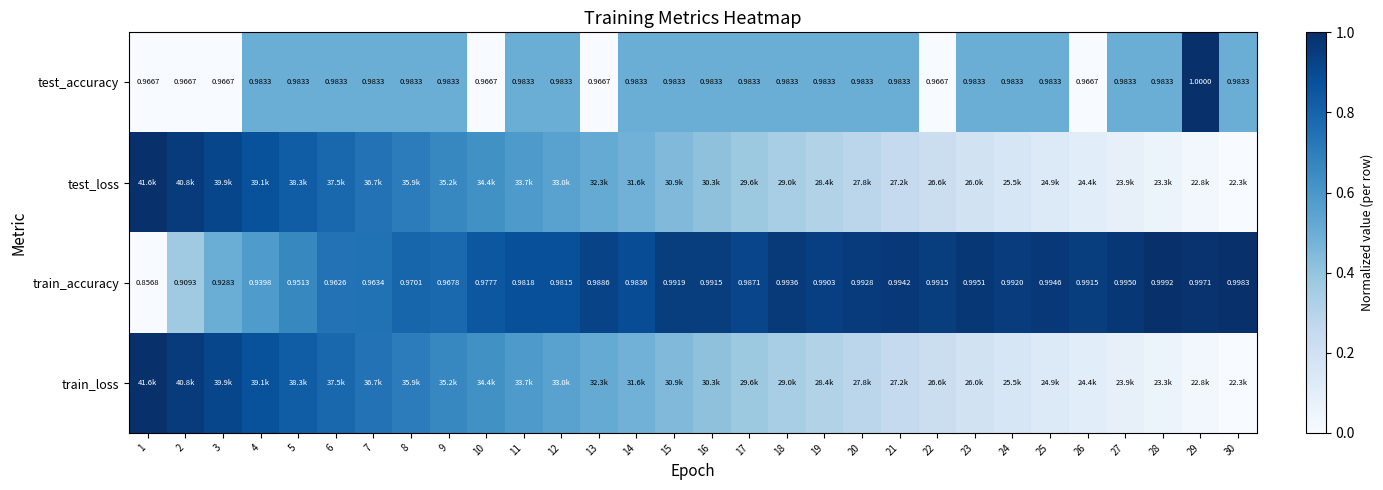

Is the value of test_accuracy at 5 greater than the value of train_accuracy at 3?

Yes